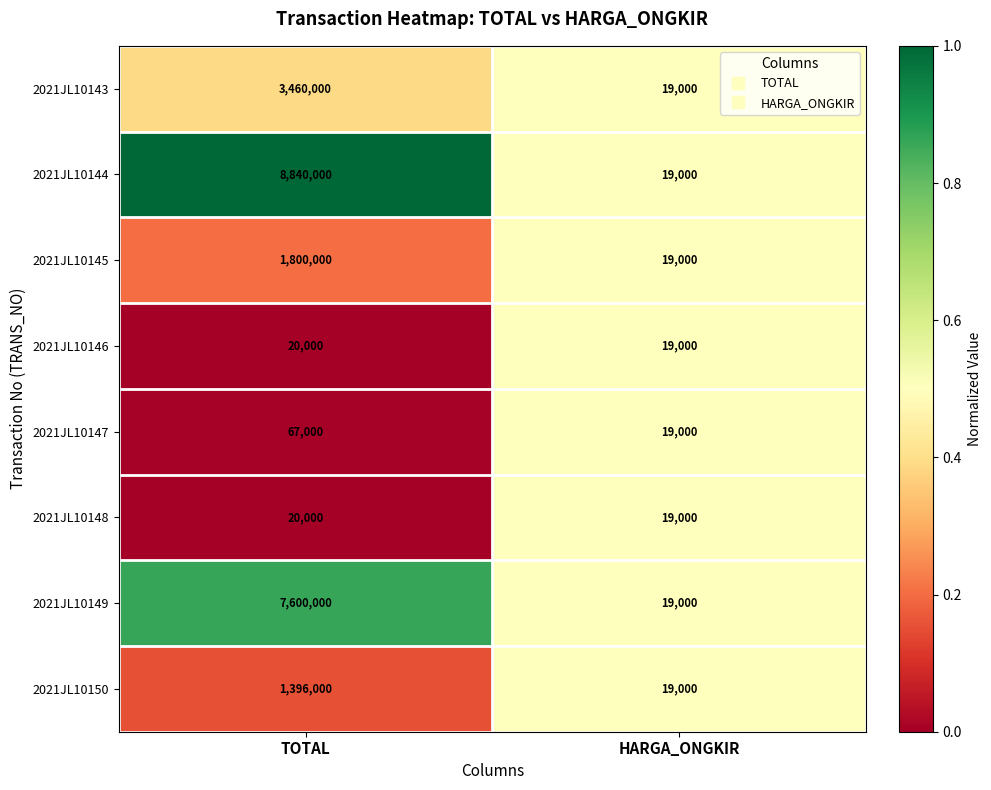

How many series are shown in this chart?

8